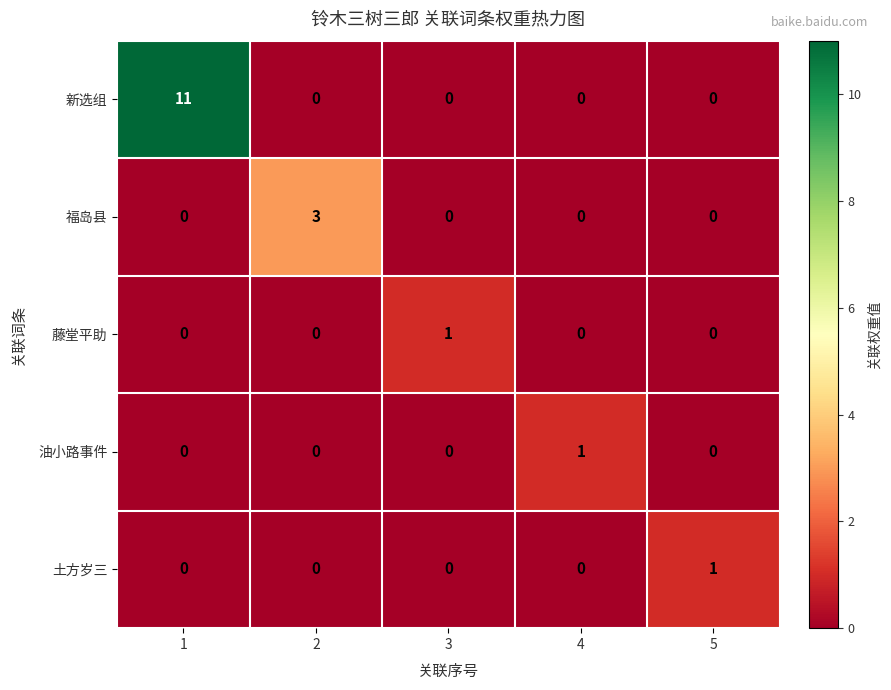

How many series are shown in this chart?

5